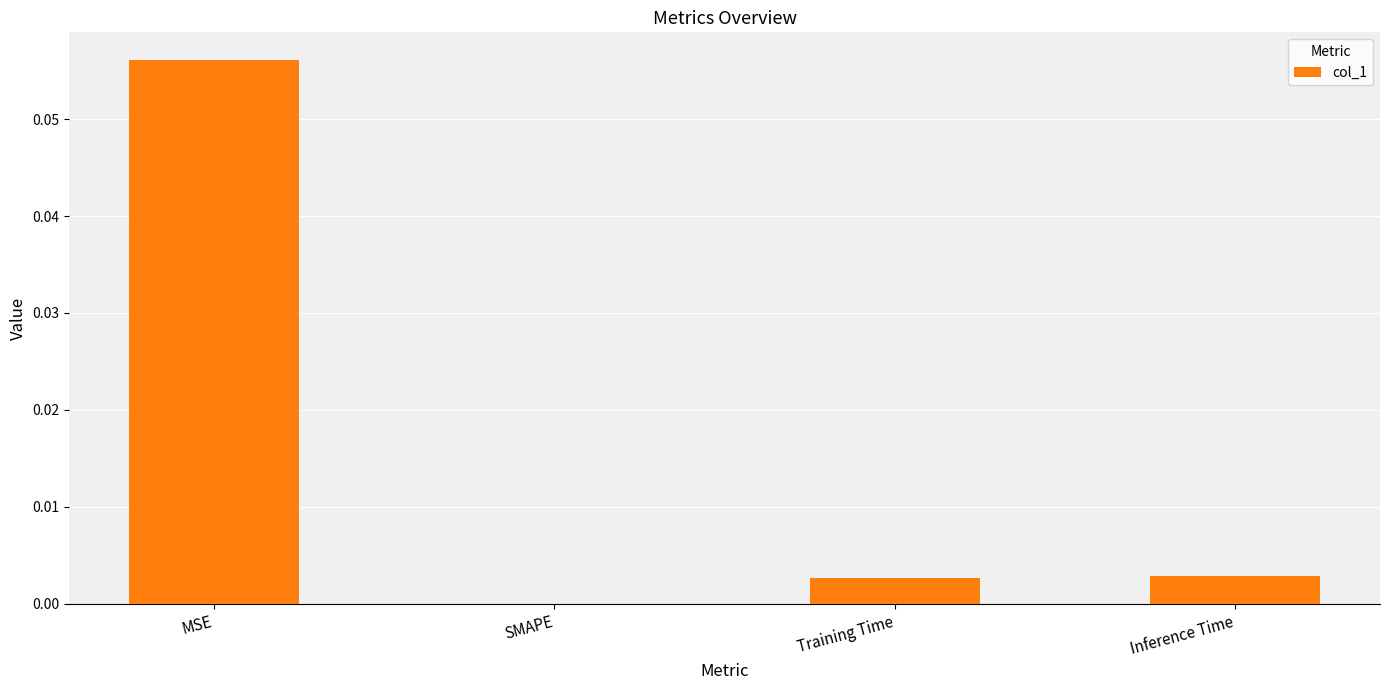

Which has a higher value, Training Time or MSE?

MSE